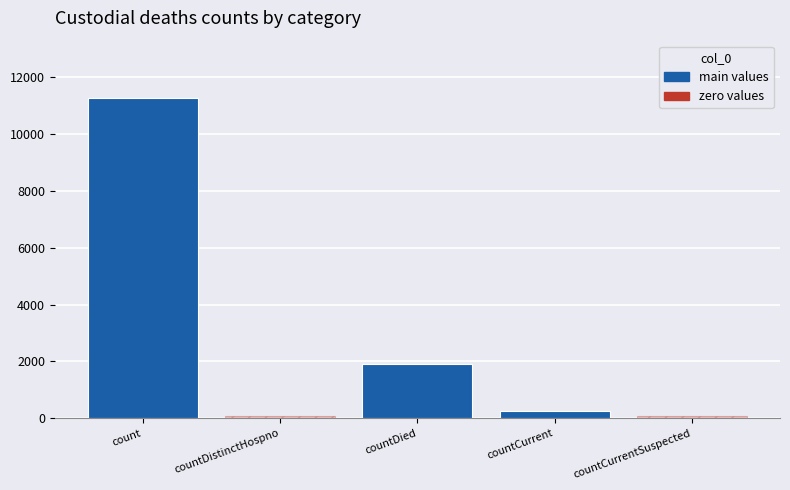

What is the change in value from count to countCurrent?

-11005